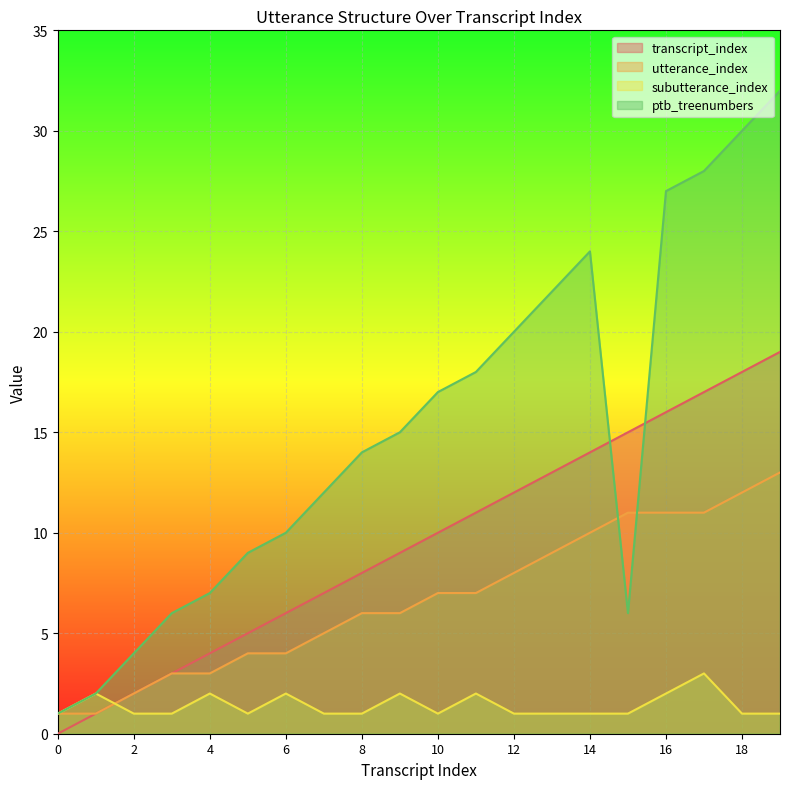

What is the spread (max minus min) of values at 9?

13